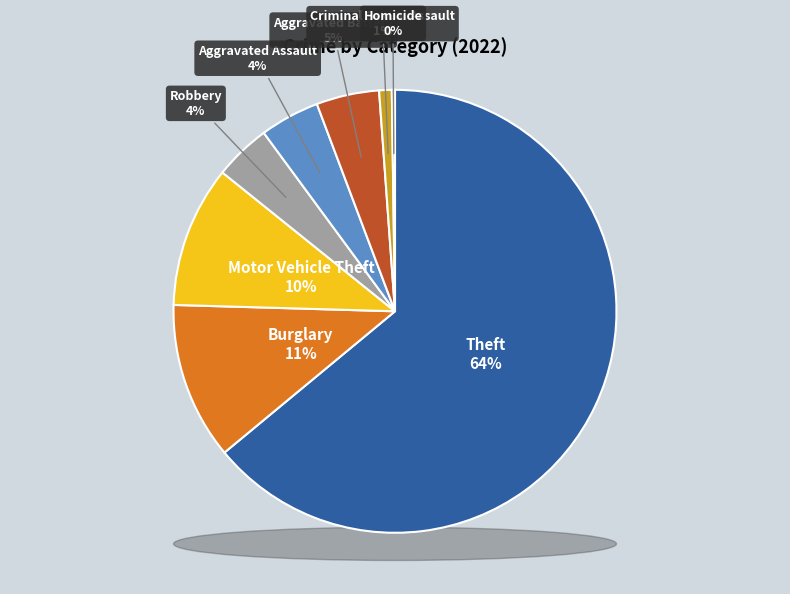

What percentage is the Robbery slice, to the nearest percent?

4%